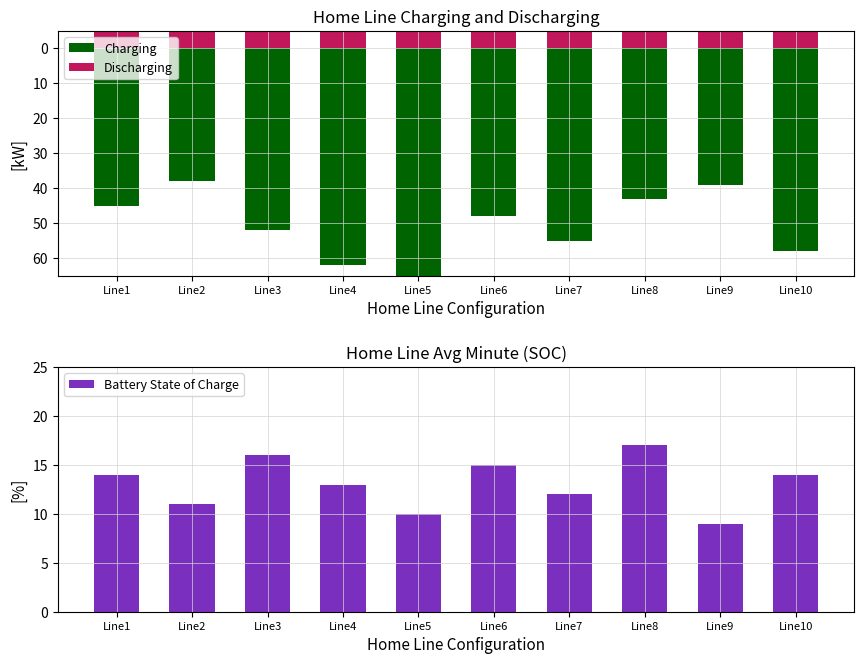

Rank the series by their average value, from highest to lowest.

Charging, Battery State of Charge, Discharging